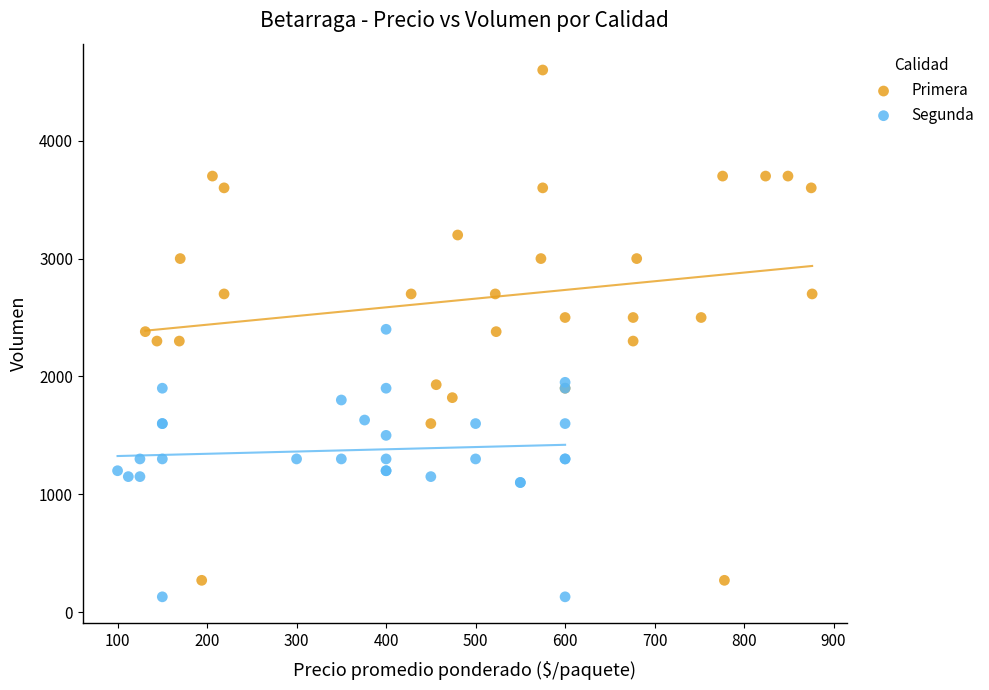

Which series contains the highest Y value?

Primera